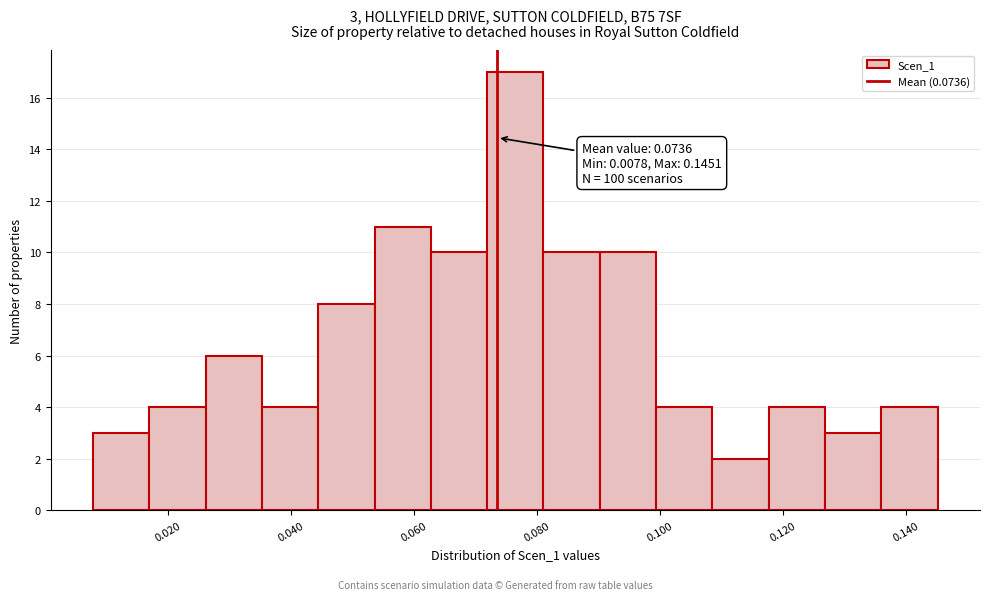

Which range on the x-axis has the tallest bar?

0.072 to 0.082